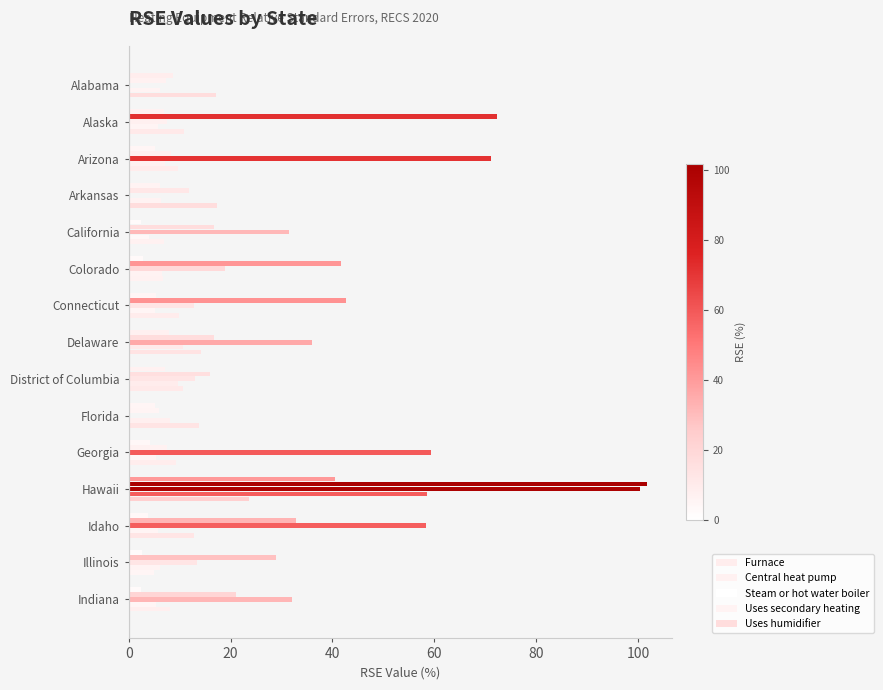

How many data points does each series have?

15